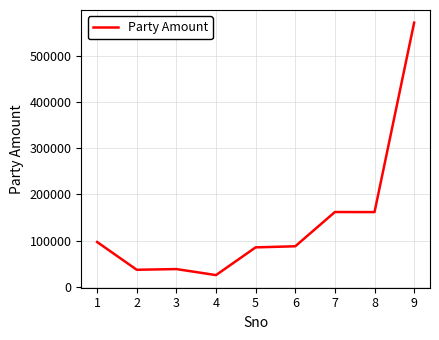

What is the smallest value displayed?

25822